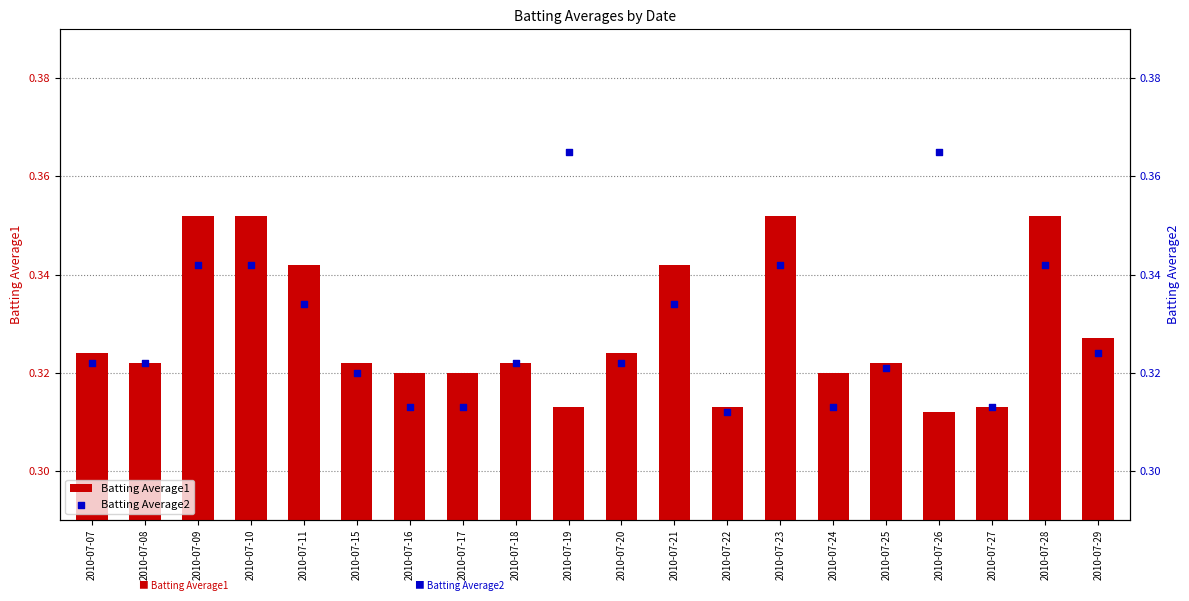

At how many categories does at least one series exceed 0?

20